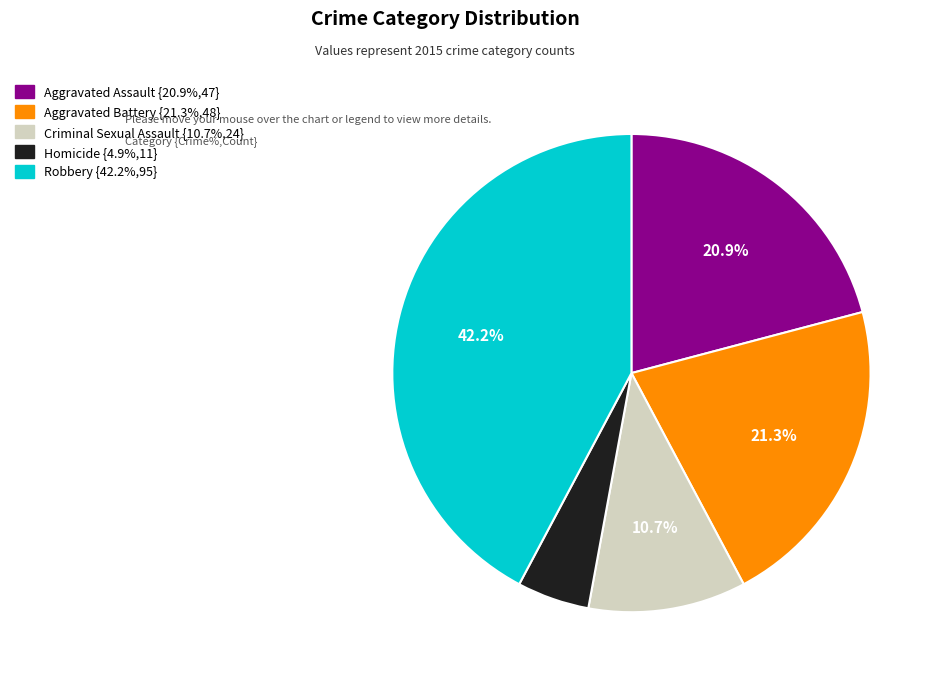

Between Aggravated Battery and Criminal Sexual Assault, which is larger?

Aggravated Battery